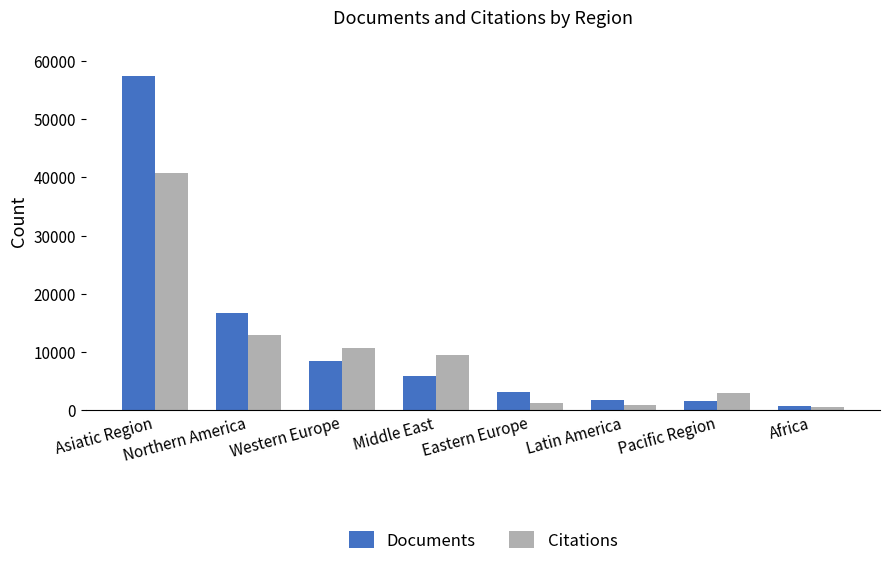

What is the sum of the Documents values at Latin America and Middle East?

7506